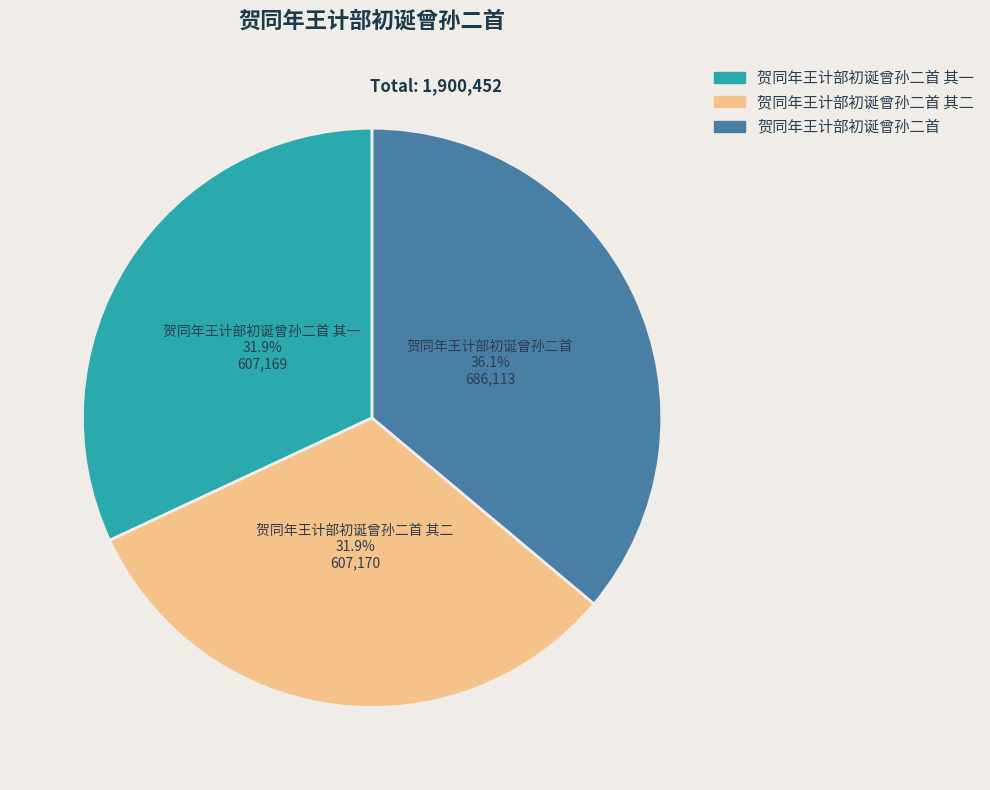

Is 贺同年王计部初诞曾孙二首 the majority of the pie?

No